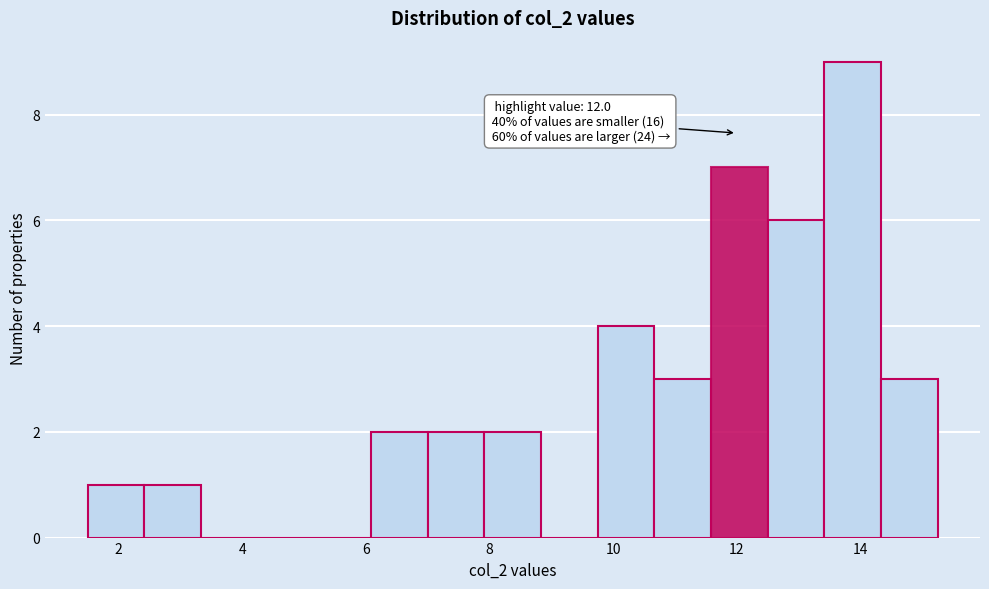

Which range on the x-axis has the tallest bar?

13.4 to 14.4